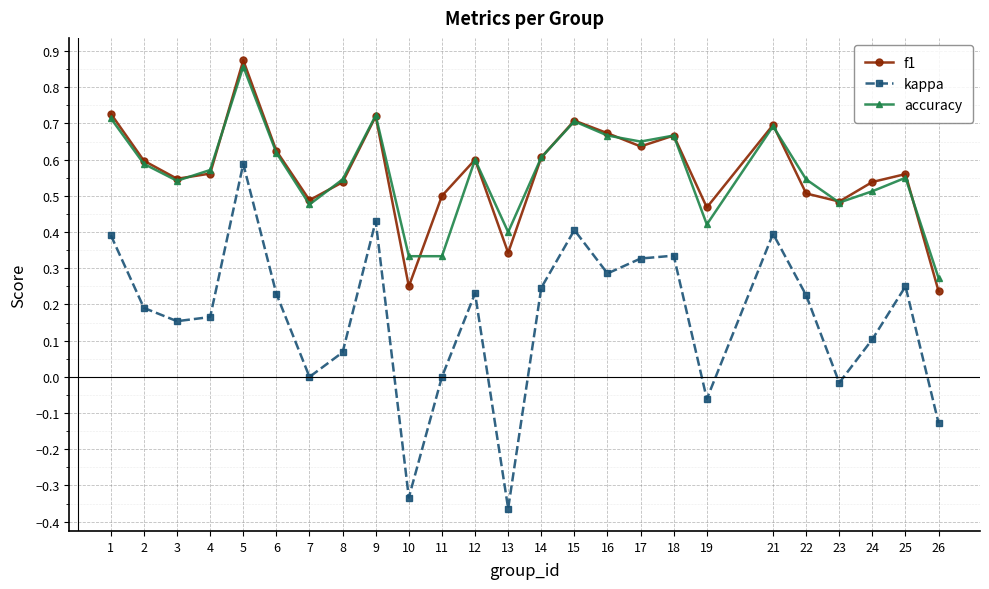

Which category has the lowest value across all series?

13